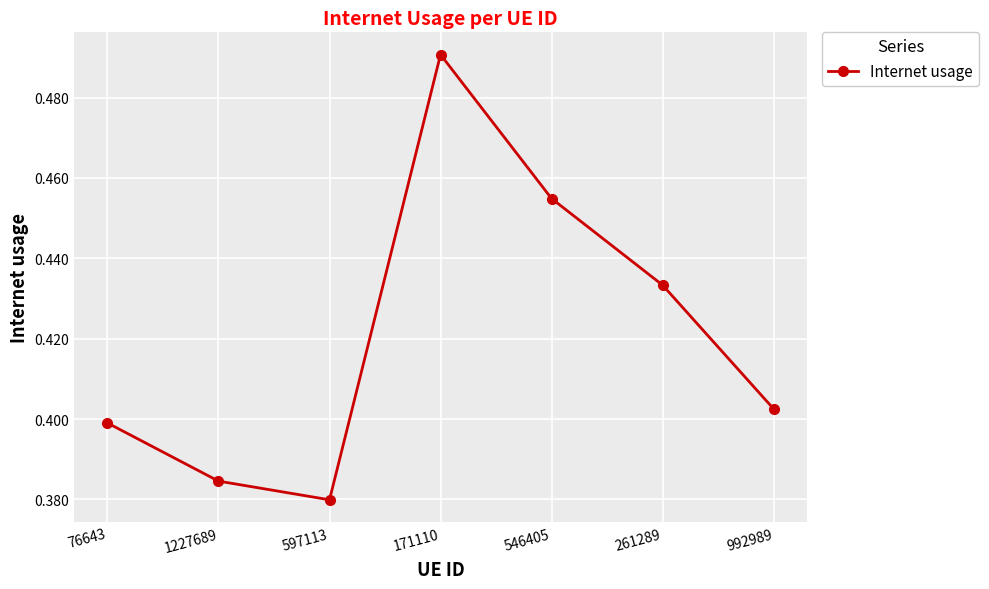

What is the sum of the values at 261289 and 171110?

0.9